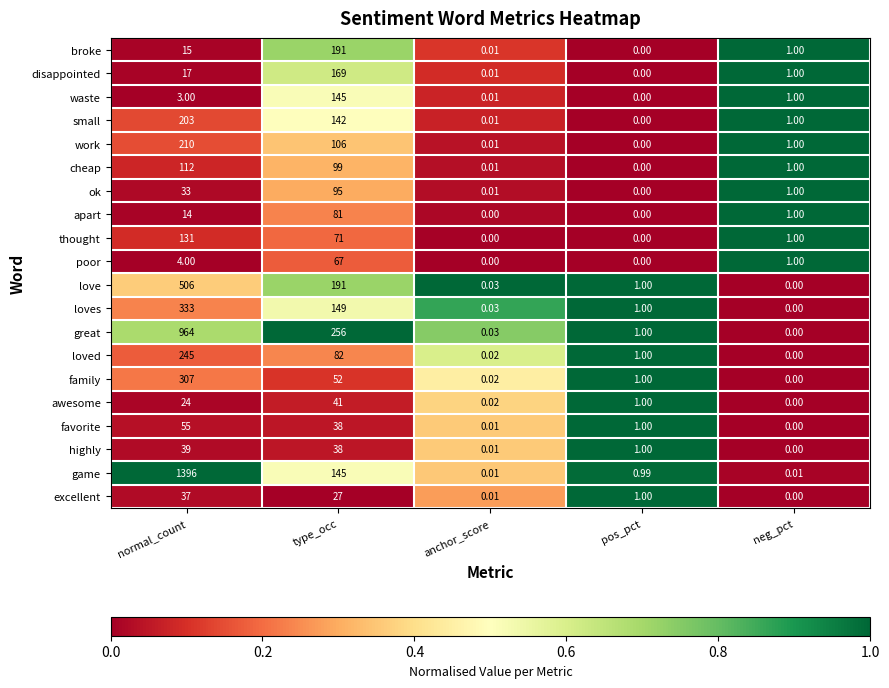

Where is broke nearest to the value 95?

normal_count